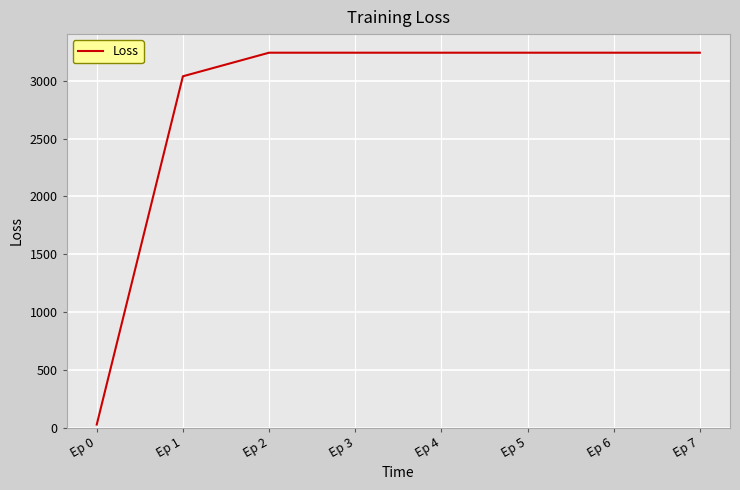

Count the number of values greater than 3242.

6